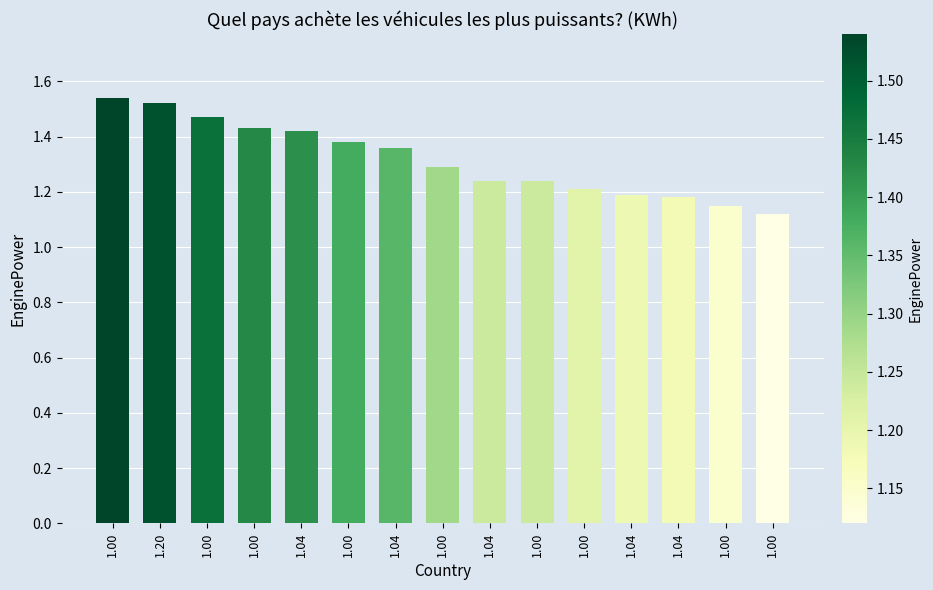

Does the chart contain any negative values?

No